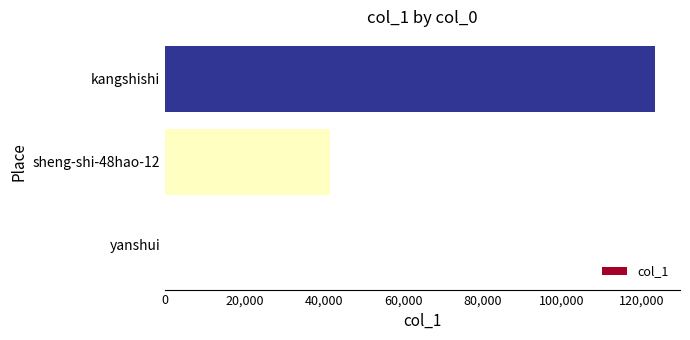

The value at sheng-shi-48hao-12 is 41611. True or false?

True